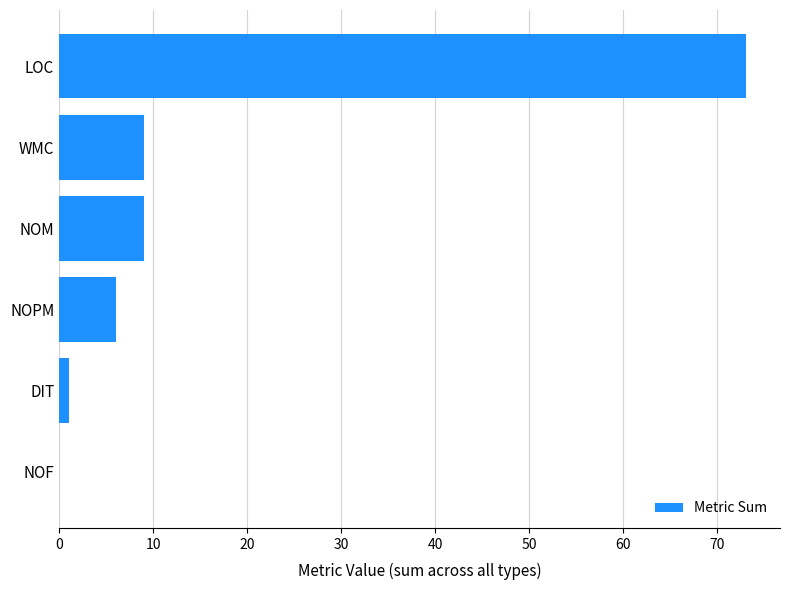

Which label corresponds to the largest value in the chart?

LOC